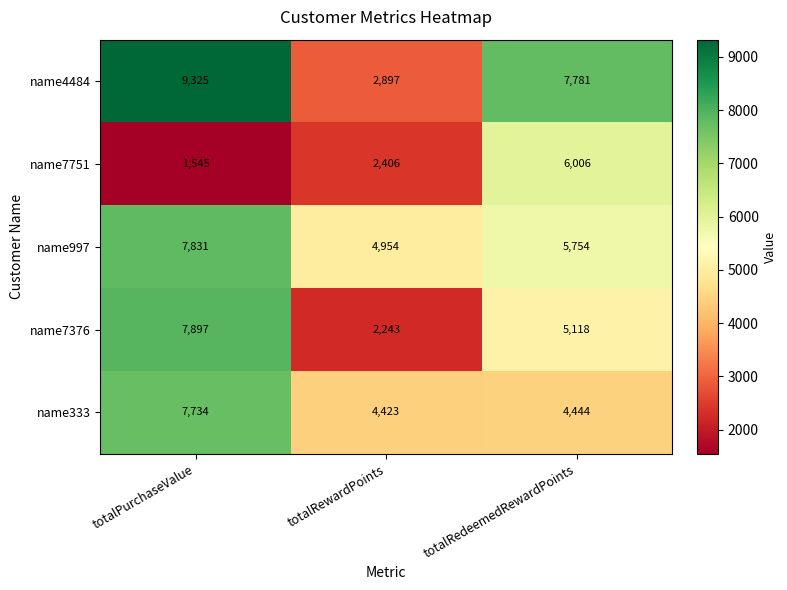

At which category is the sum across all series the highest?

totalPurchaseValue